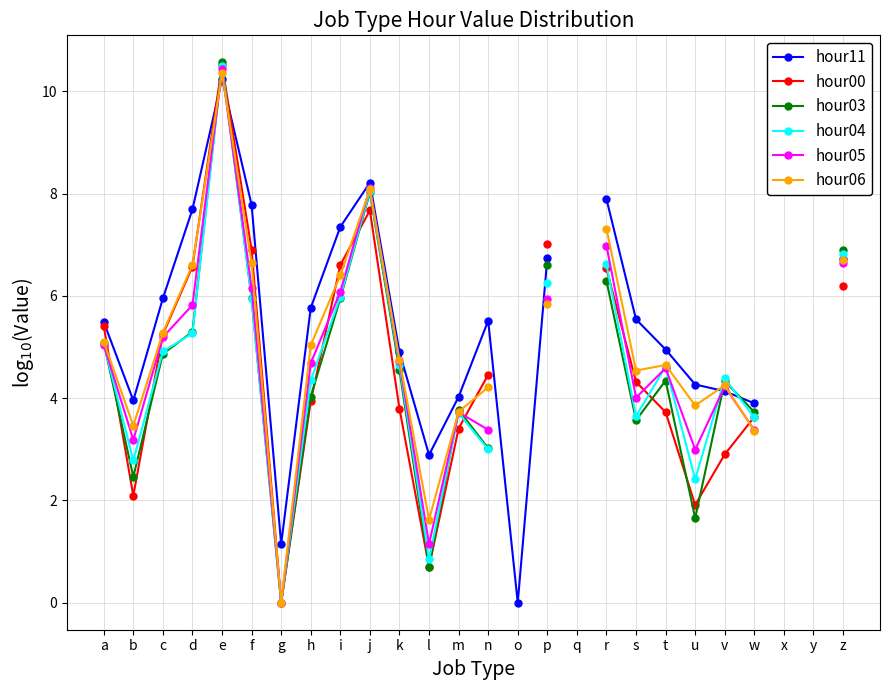

What is the greatest value displayed?

10.6